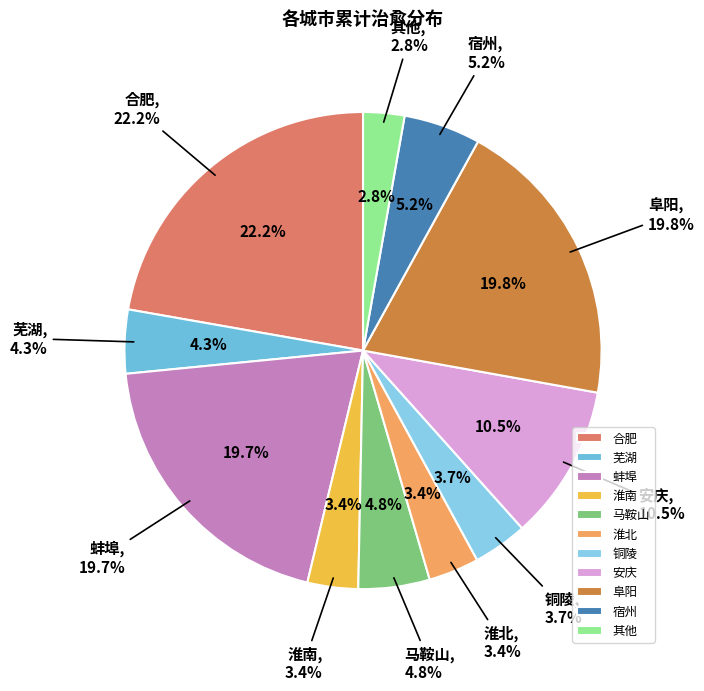

To the nearest percent, what portion does 淮南 represent?

3%